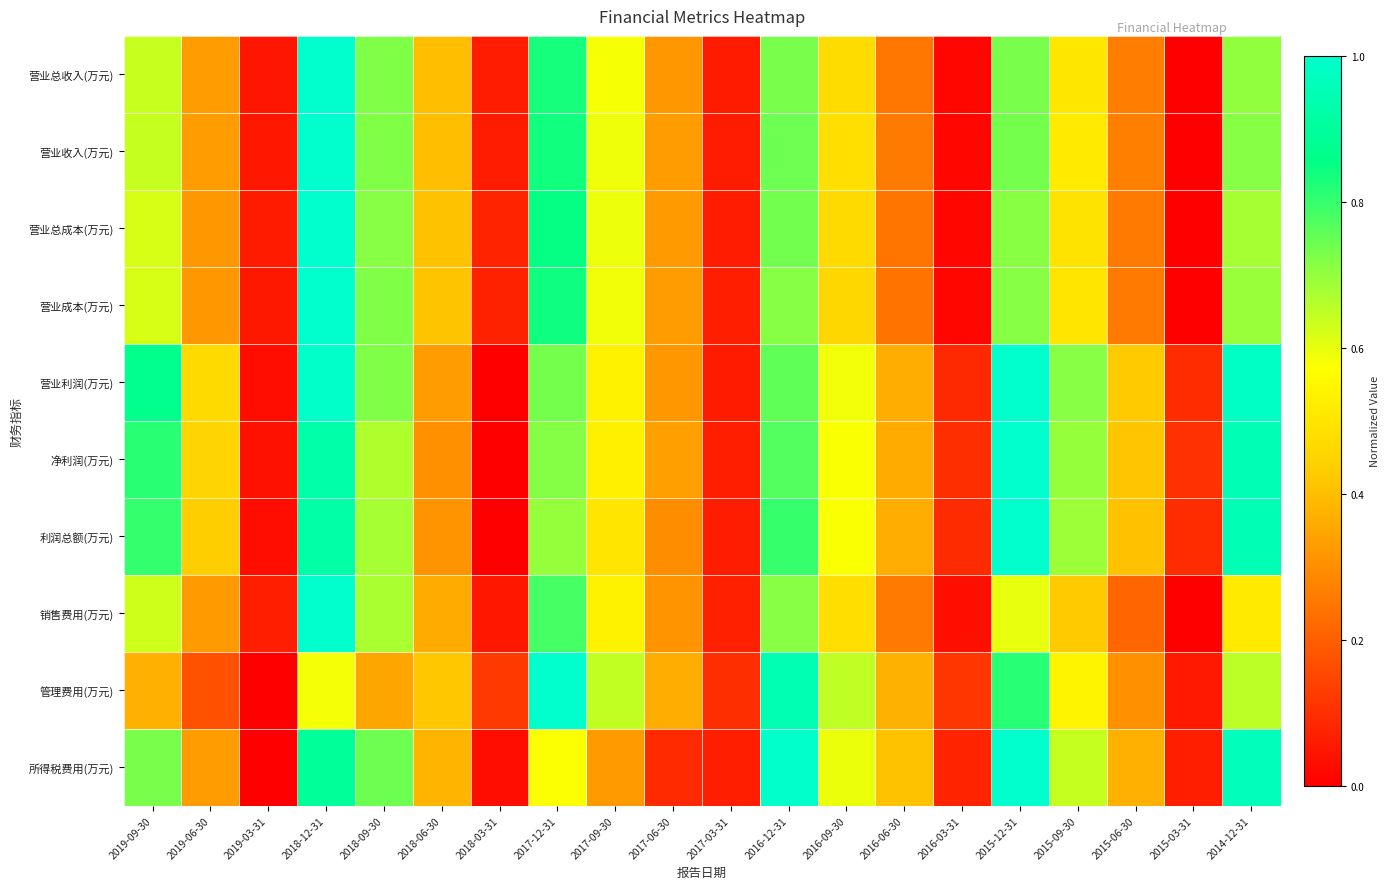

Which category has the highest value across all series?

2018-12-31